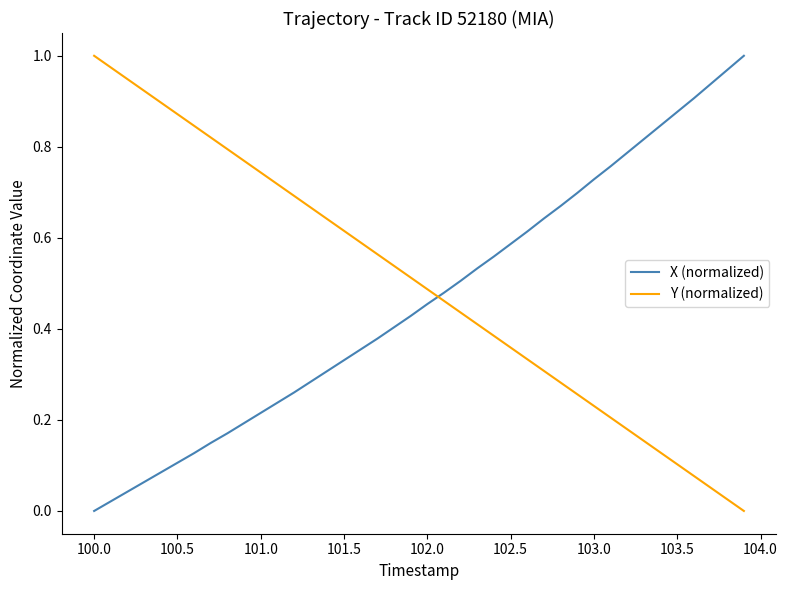

How many times do Y (normalized) and X (normalized) cross each other?

1